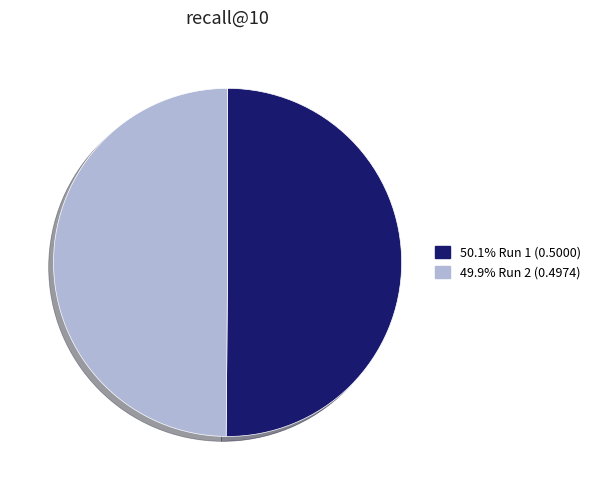

Combined, do 50.1% Run 1 (0.5000) and 49.9% Run 2 (0.4974) account for over 50%?

Yes